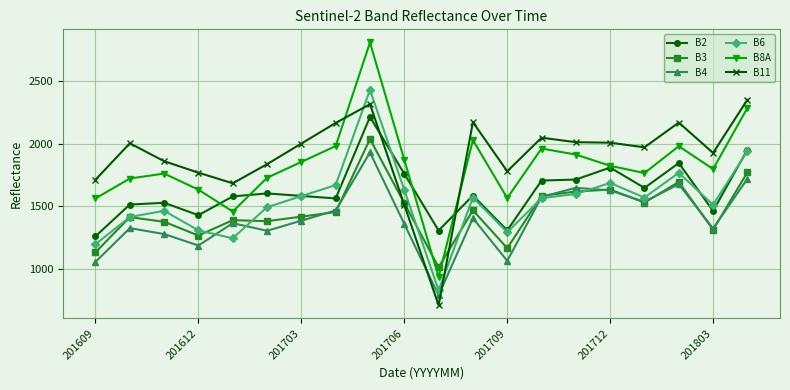

What is the value of the B2 point at the 7th from the left?

1582